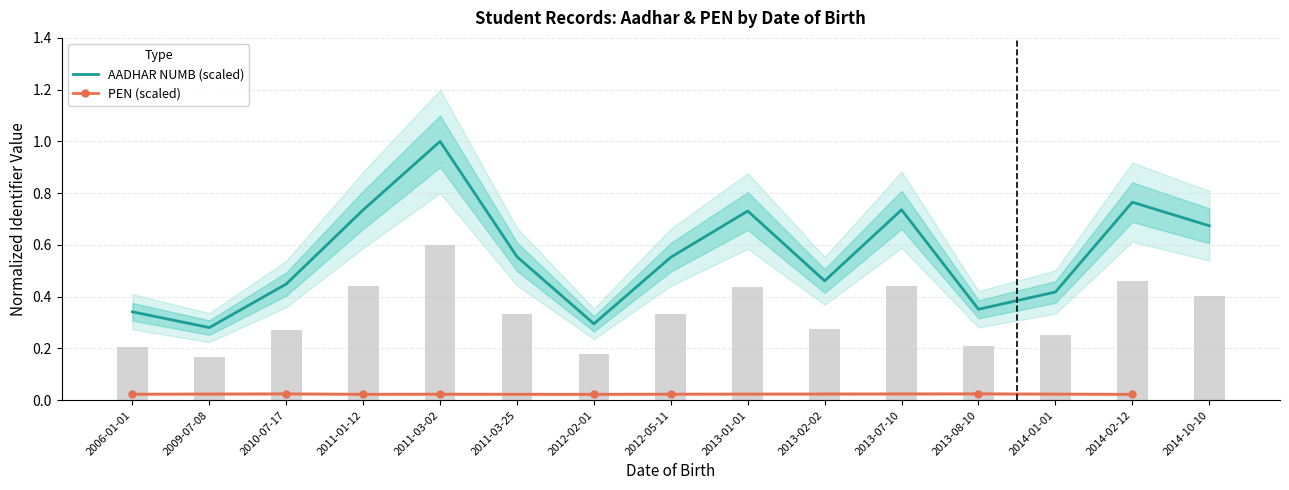

At which category does the chart reach its minimum across all series?

2009-07-08